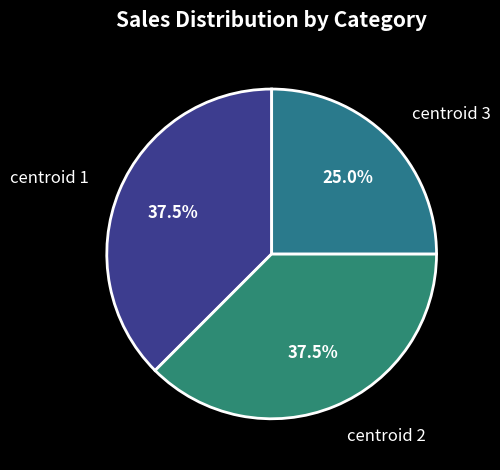

Is there any slice that represents more than half of the pie?

No